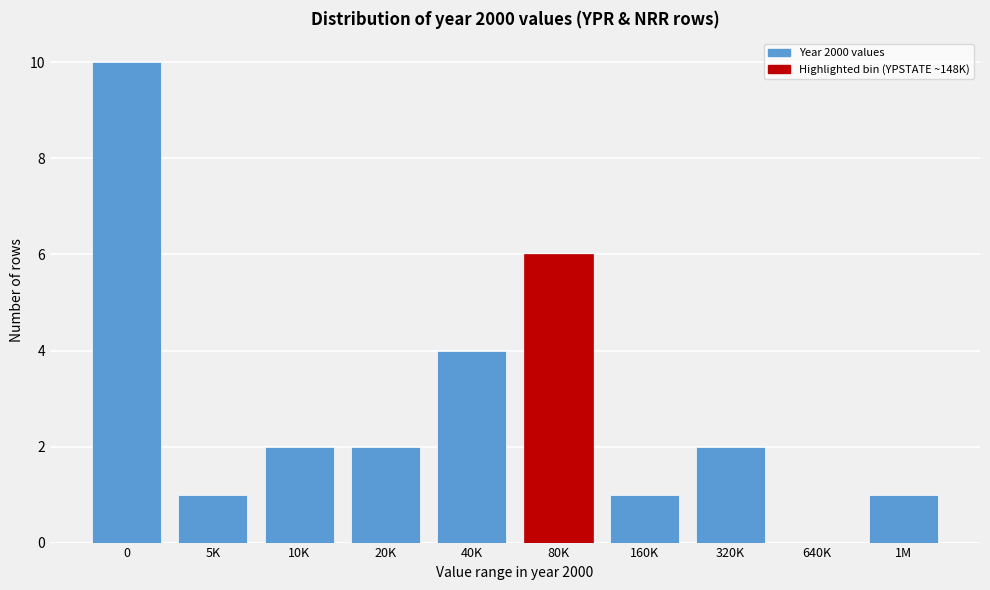

Reading left to right, transcribe all the data shown in this chart.

0=10	5K=1	10K=2	20K=2	40K=4	80K=6	160K=1	320K=2	640K=0	1M=1